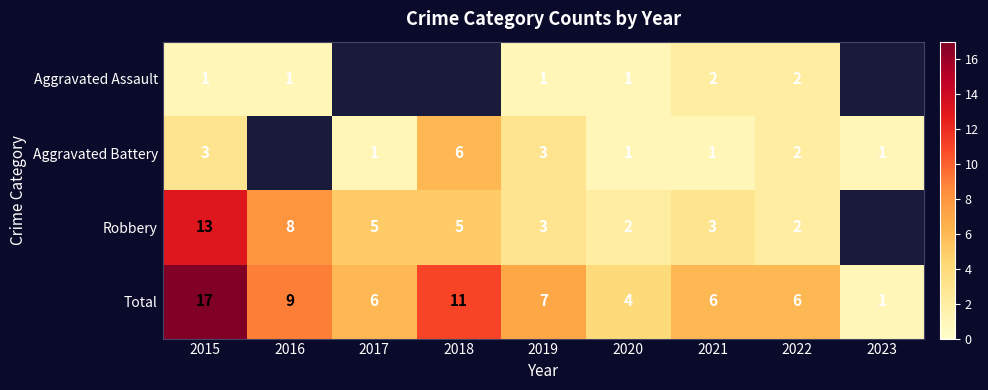

What is the greatest value displayed?

17.0